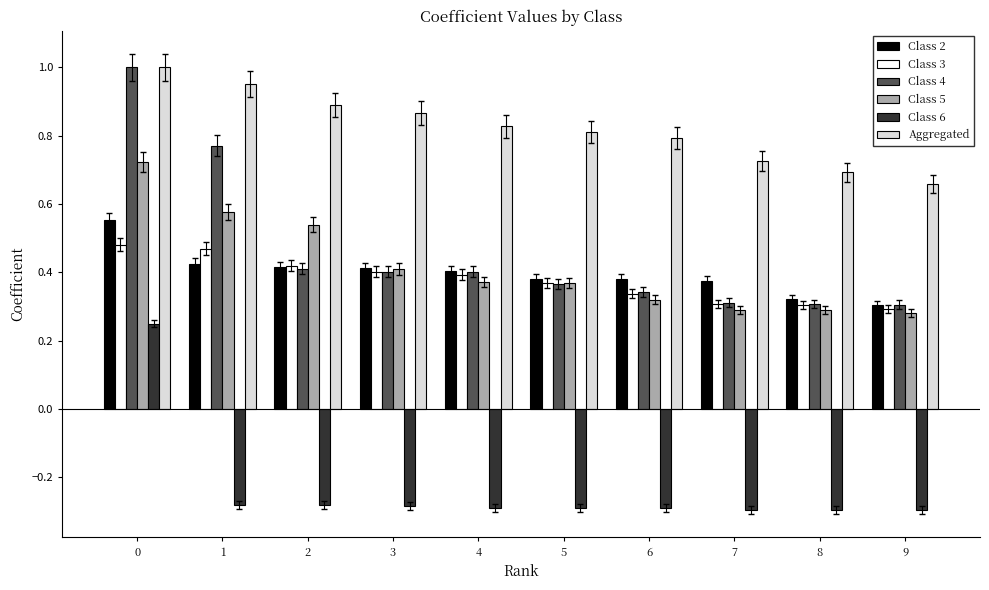

What is the sum of all Aggregated values?

8.2